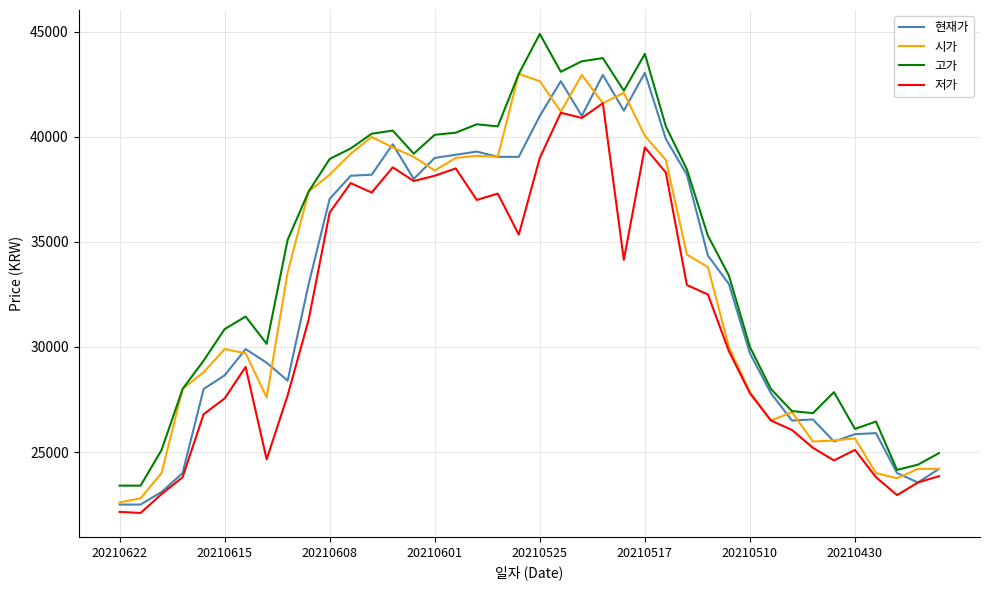

In 현재가, how many points are higher than both neighbors (excluding endpoints)?

8